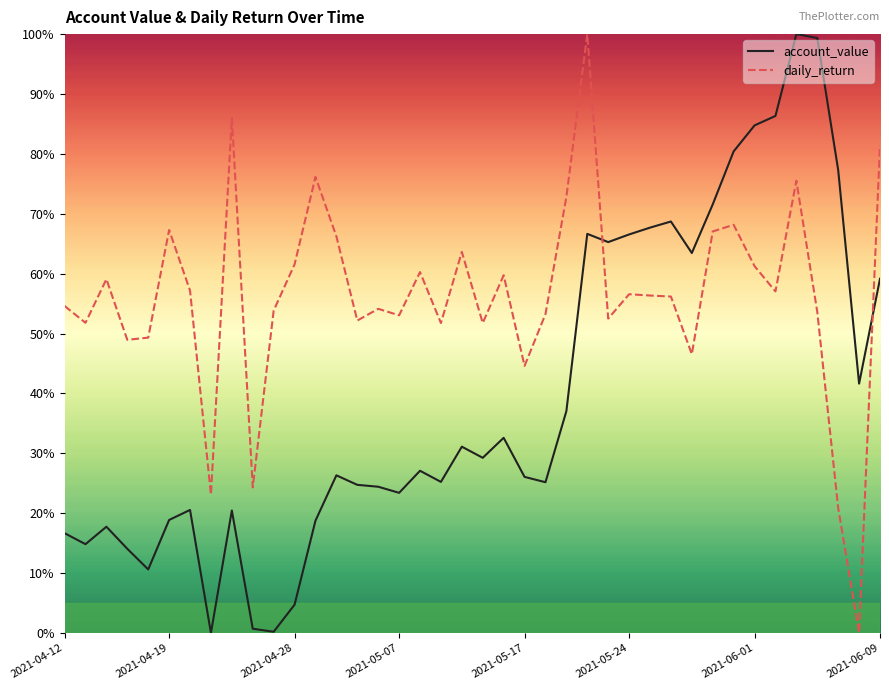

Which series has the largest total across all categories?

daily_return